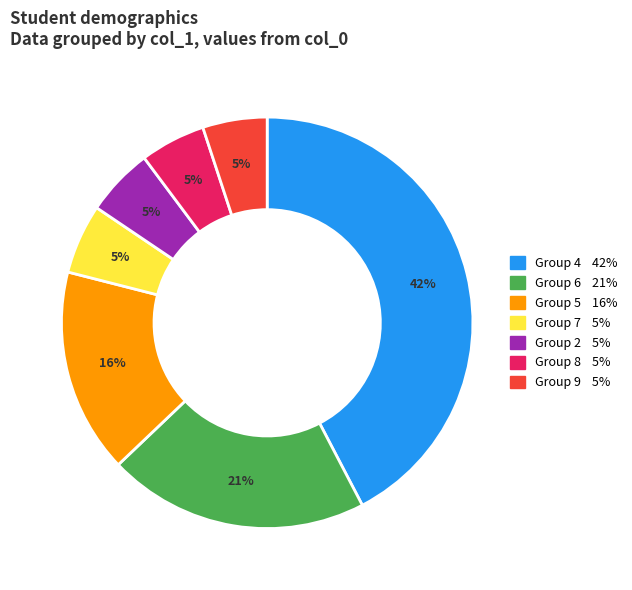

How many slices are in this pie chart?

7